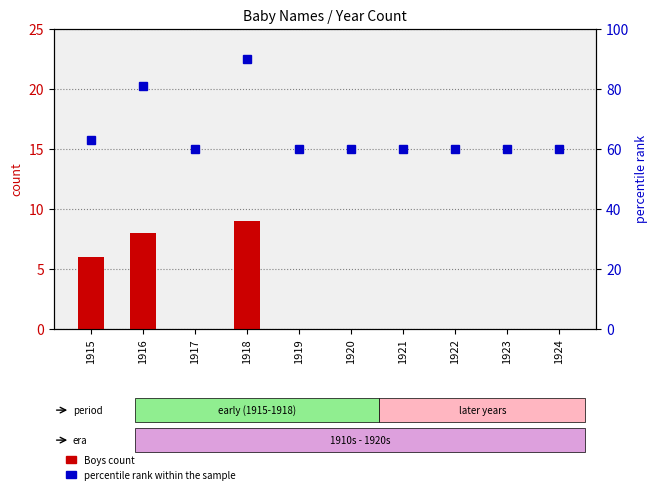

At which label is Boys count closest to 4?

1915